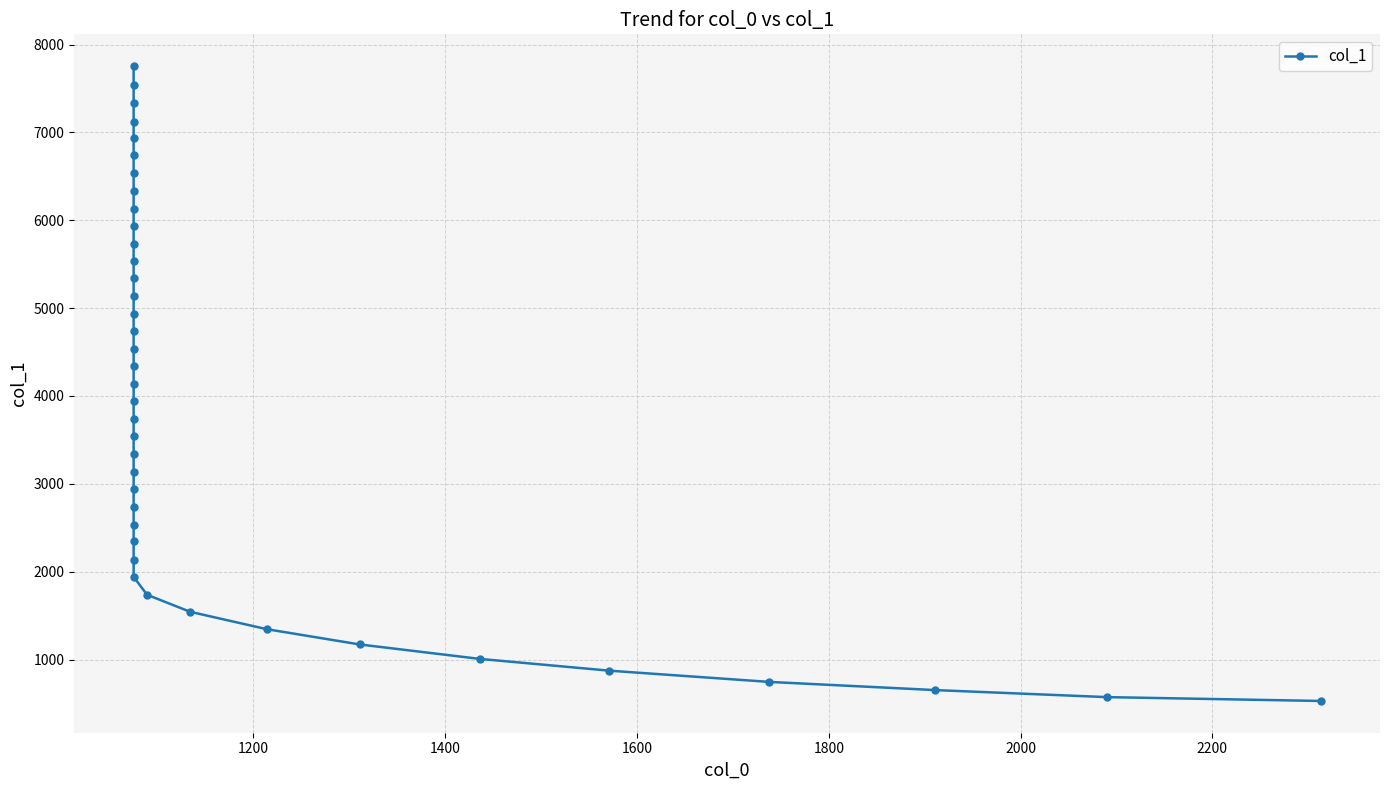

What is the smallest value displayed?

528